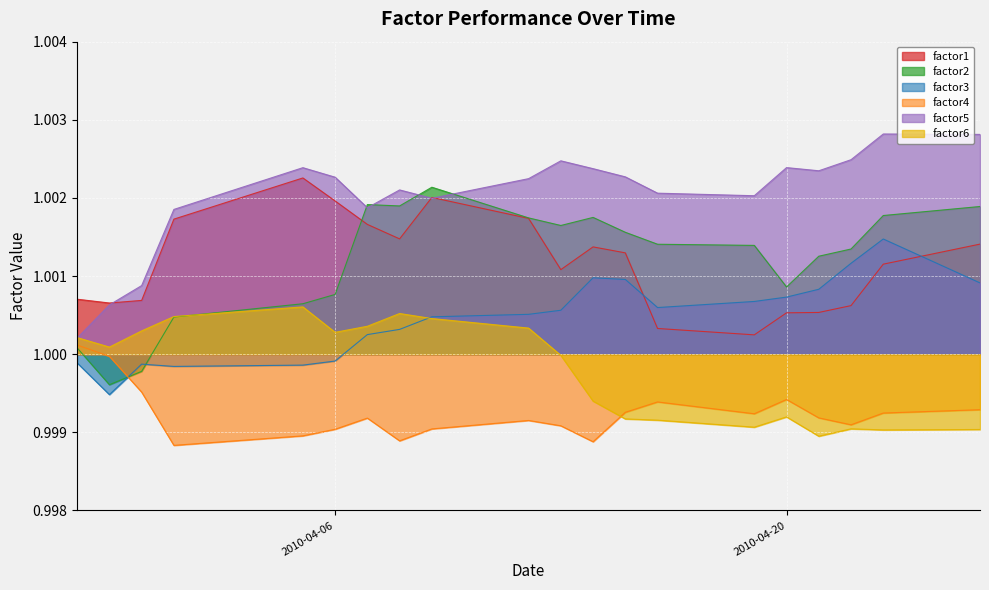

True or false: factor3 and factor5 intersect in this chart.

False